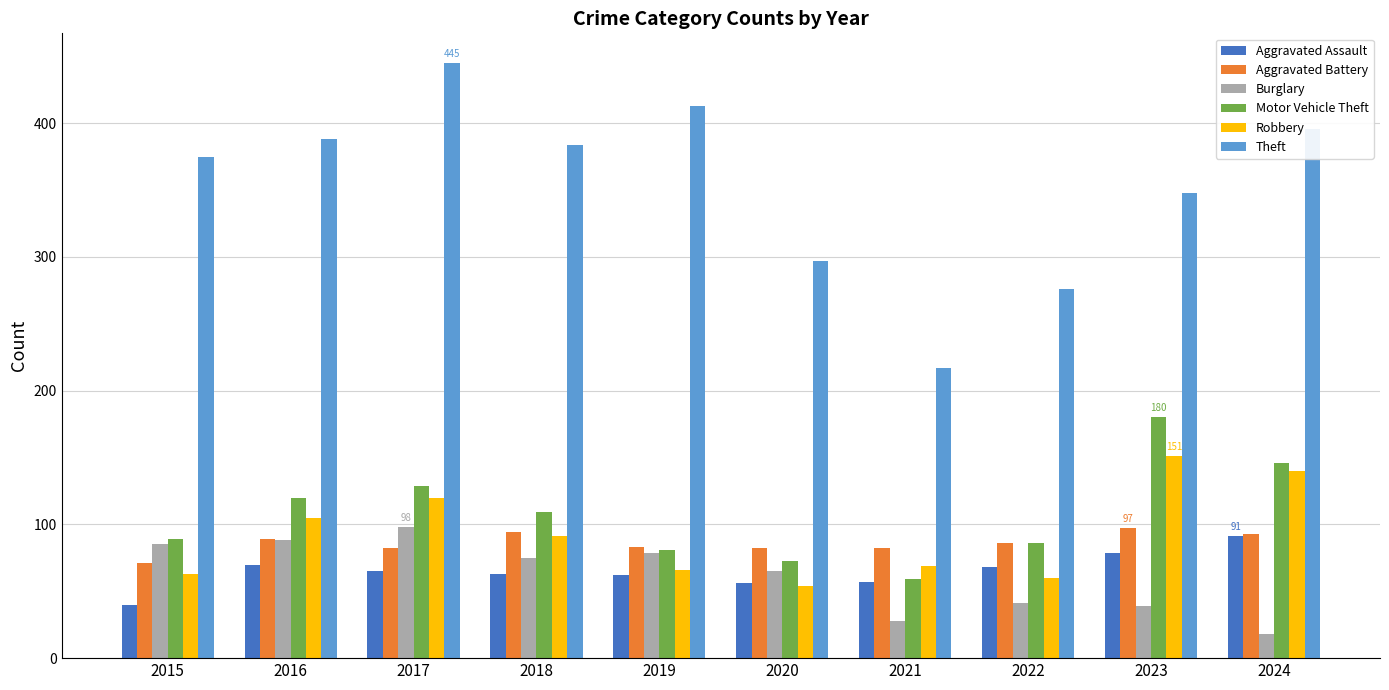

What is the sum of the Aggravated Battery values at 2024 and 2023?

190